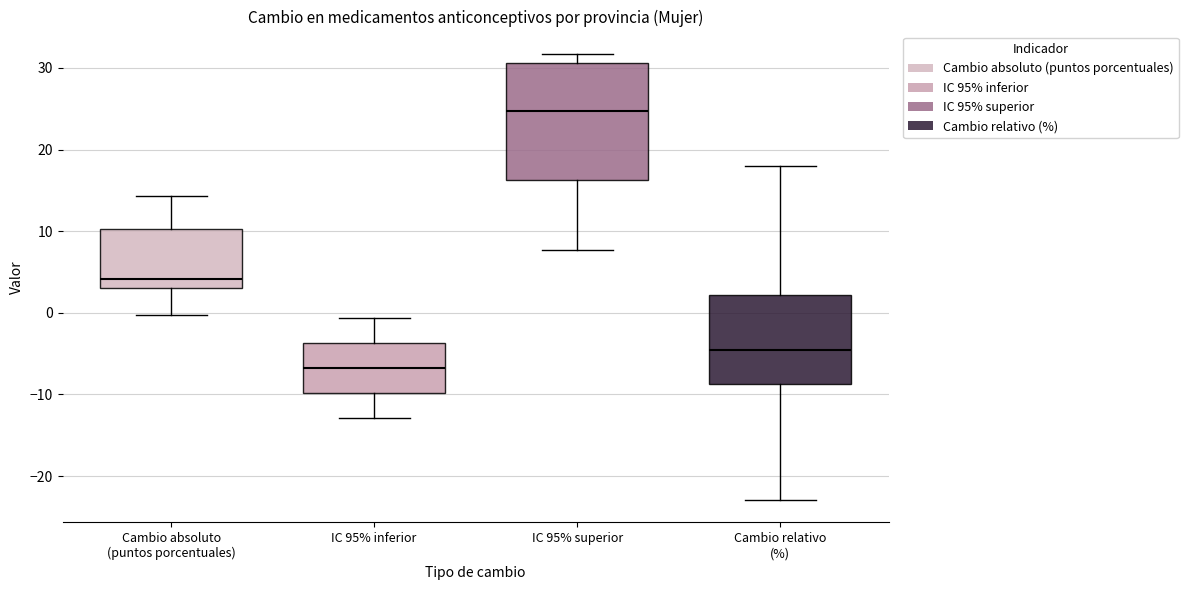

Comparing the boxes themselves (not the whiskers), which one is the tallest?

IC 95% superior